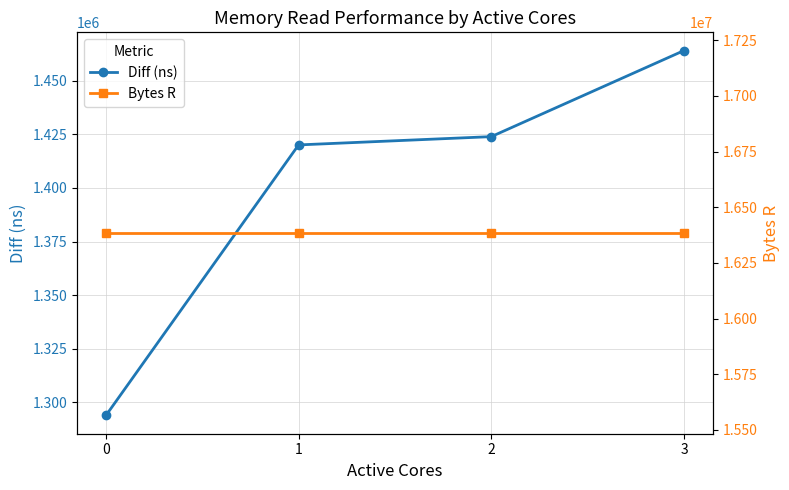

What value does the Diff (ns) series have at 1, to the nearest 10?

1420070